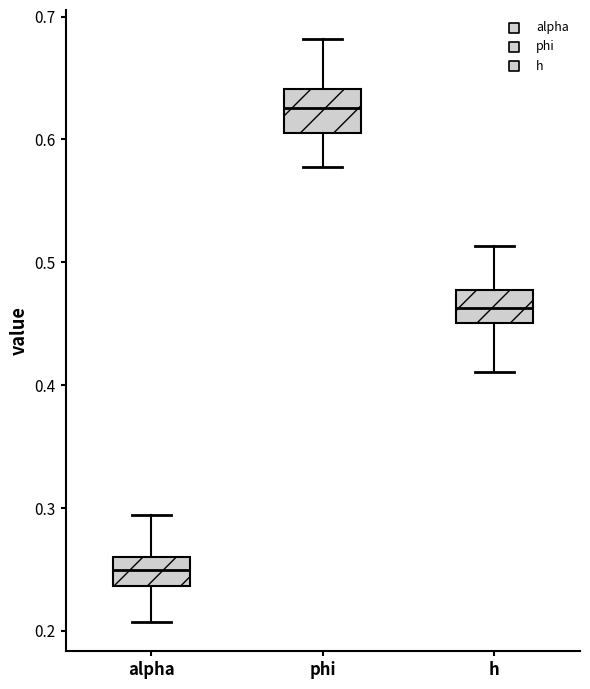

Where does the lower whisker of the box for alpha end on the y-axis? The values are not printed on the chart, so give them approximately, as read against the axis.

0.21